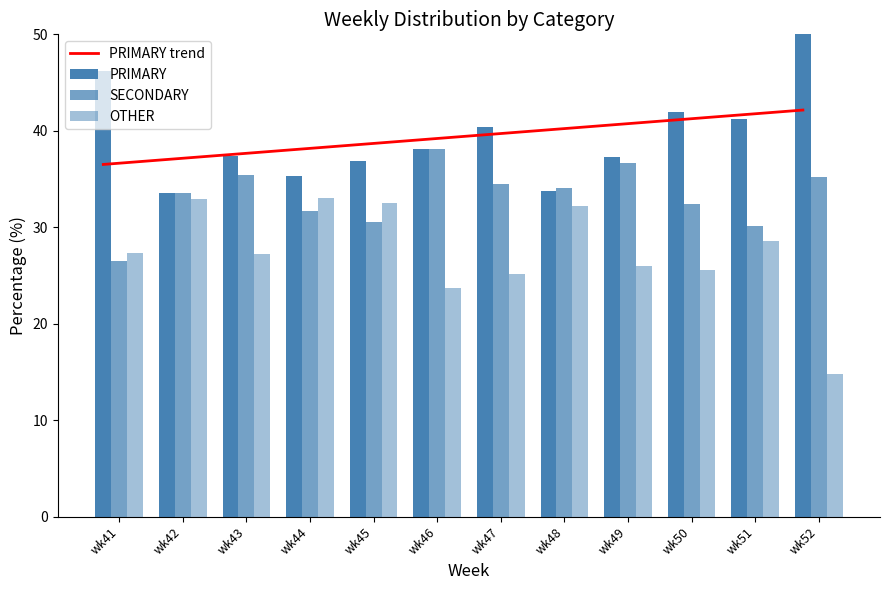

Count the number of data series in this chart.

4